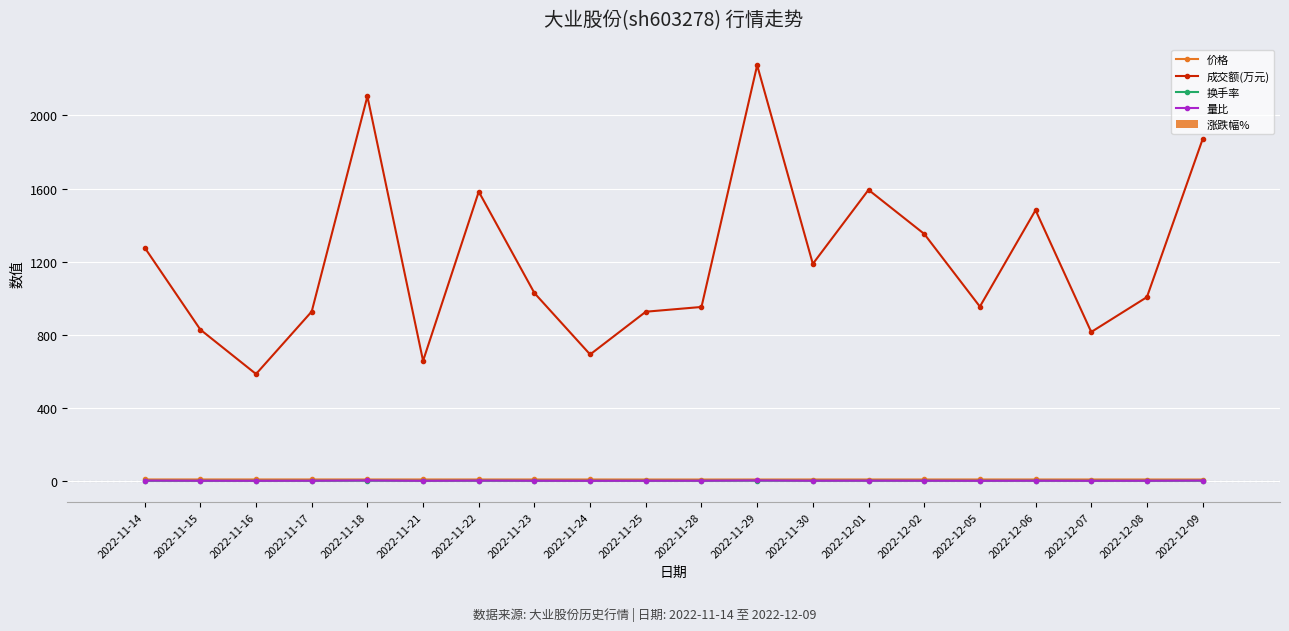

The value of 换手率 at 2022-11-14 is 0.2. True or false?

False